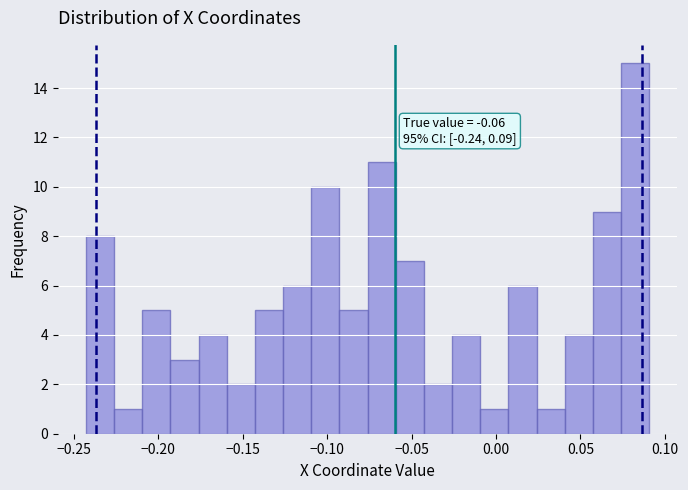

Read against the x-axis, roughly where is the centre of the tallest bar?

0.080